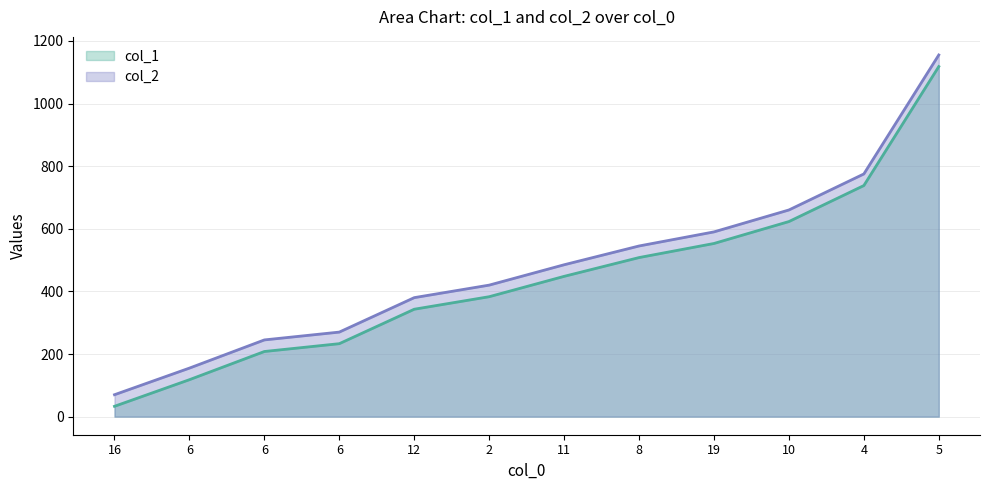

Read the col_1 value at 10, to the nearest 100.

600